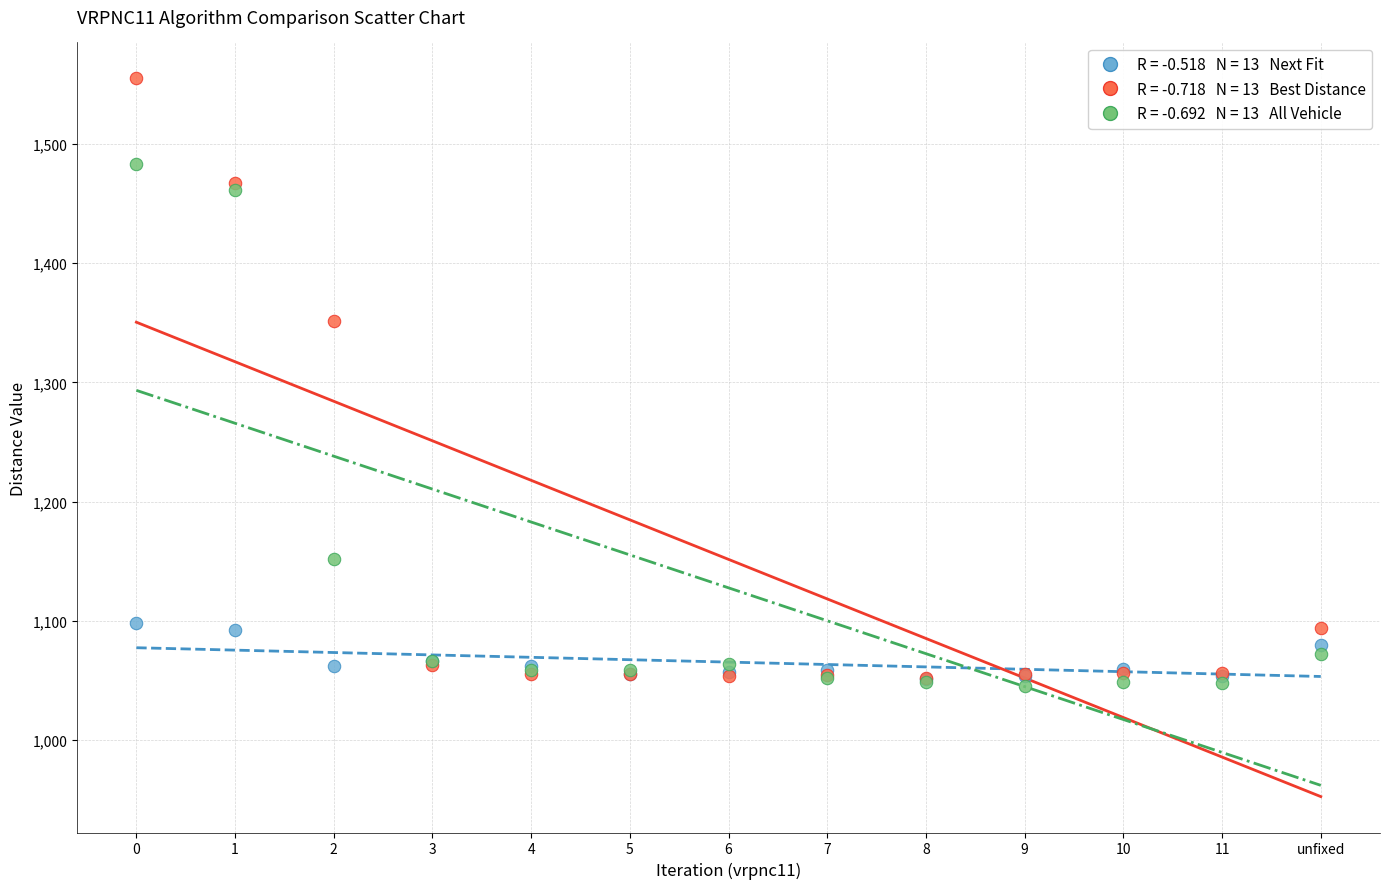

Across all series, what Y value is closest to 1300?

1351.5